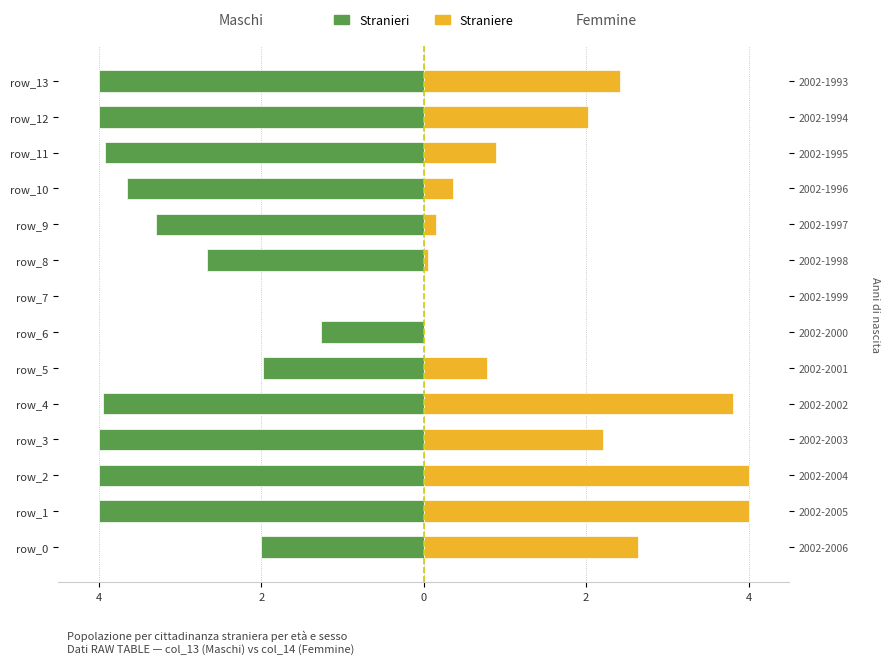

What is the greatest value displayed?

4.0